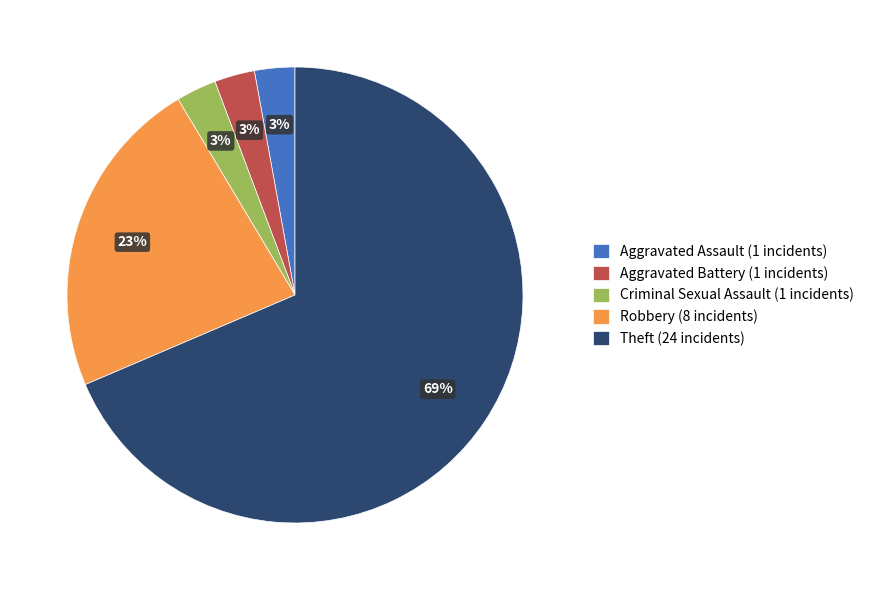

Combined, do Criminal Sexual Assault (1 incidents) and Aggravated Assault (1 incidents) account for over 50%?

No